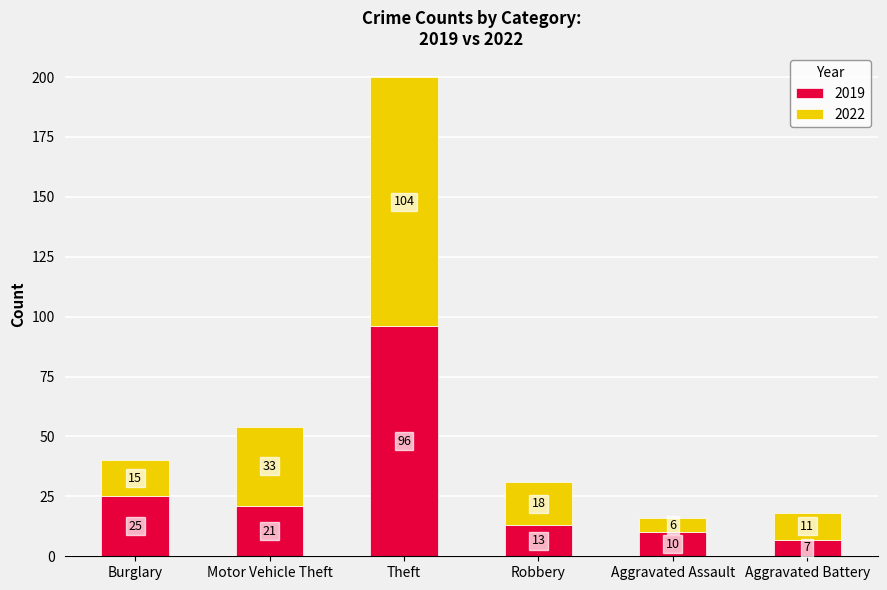

What is the difference between the maximum and minimum values in the 2019 series?

89